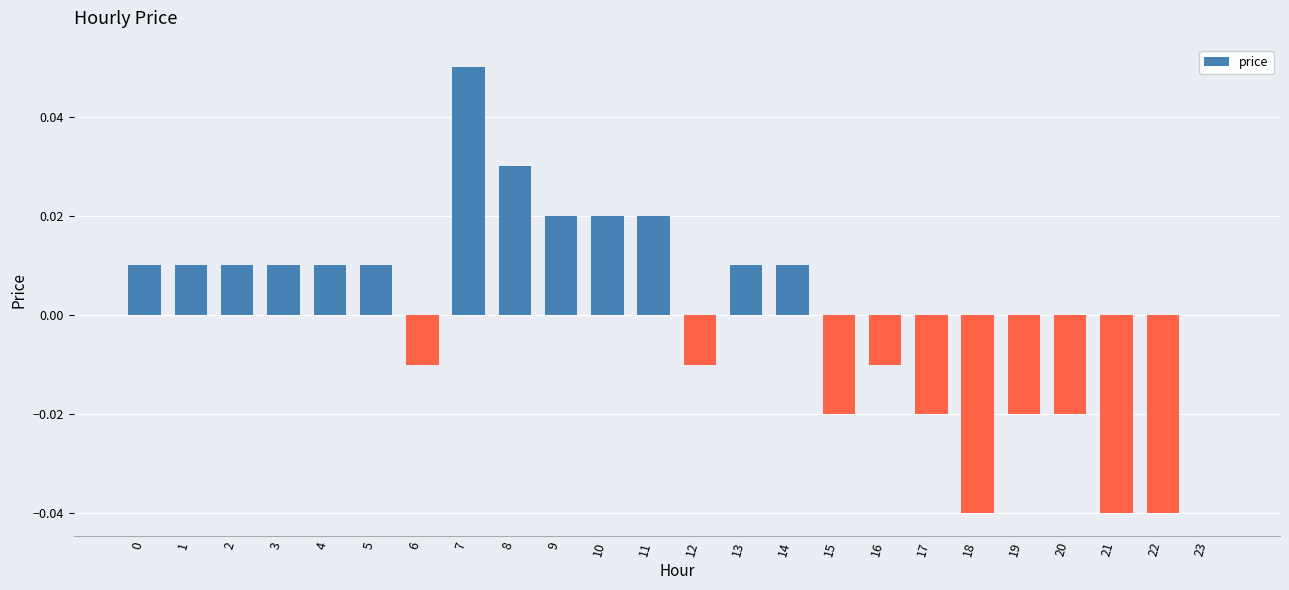

At which category does the chart reach its peak across all series?

7